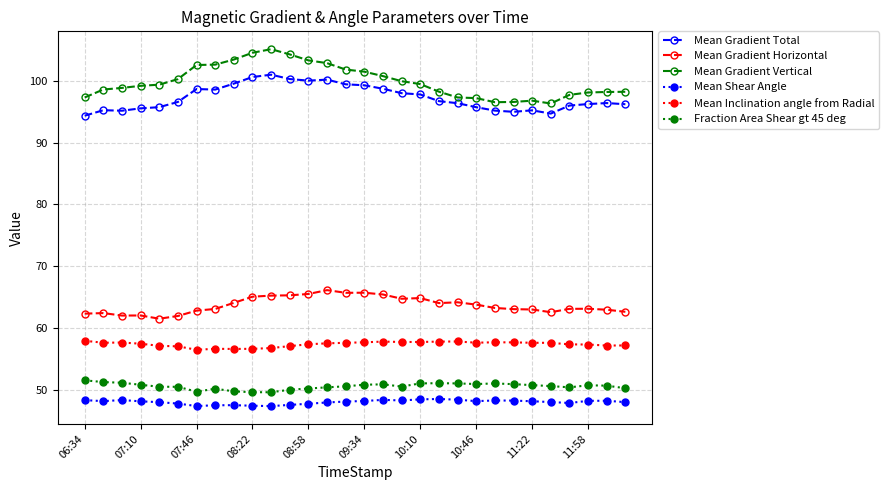

What is the value of the Mean Inclination angle from Radial point at the 16th from the left?

57.7